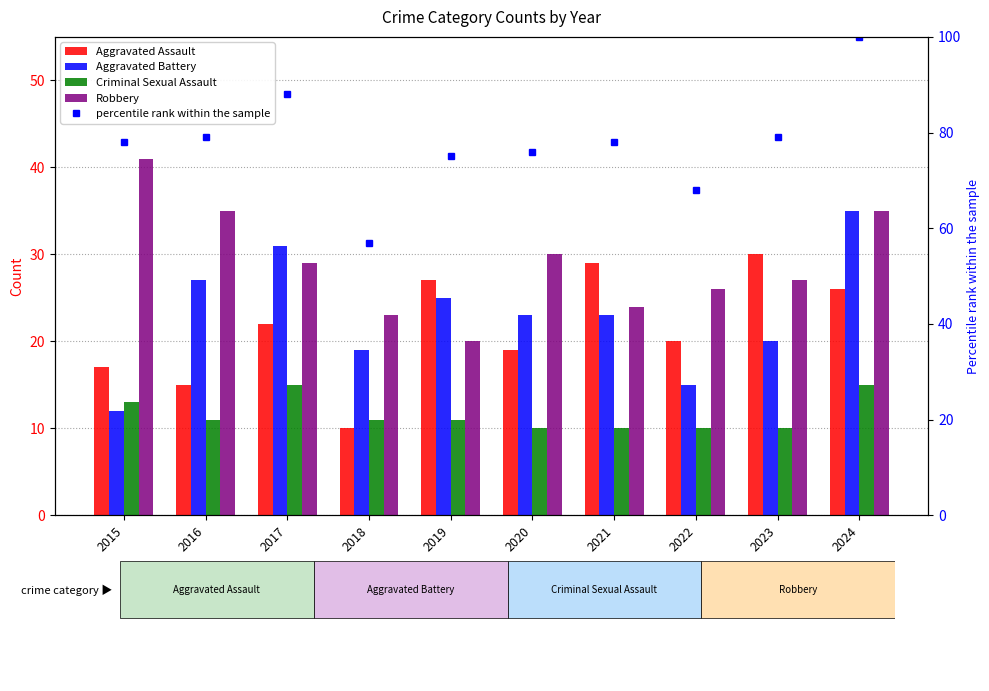

At which category does the chart reach its peak across all series?

2024